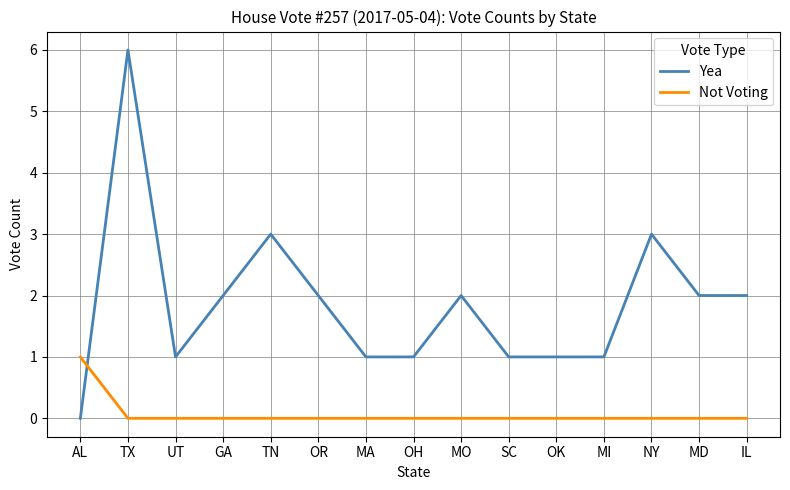

What is the difference between the highest and lowest values at TN?

3